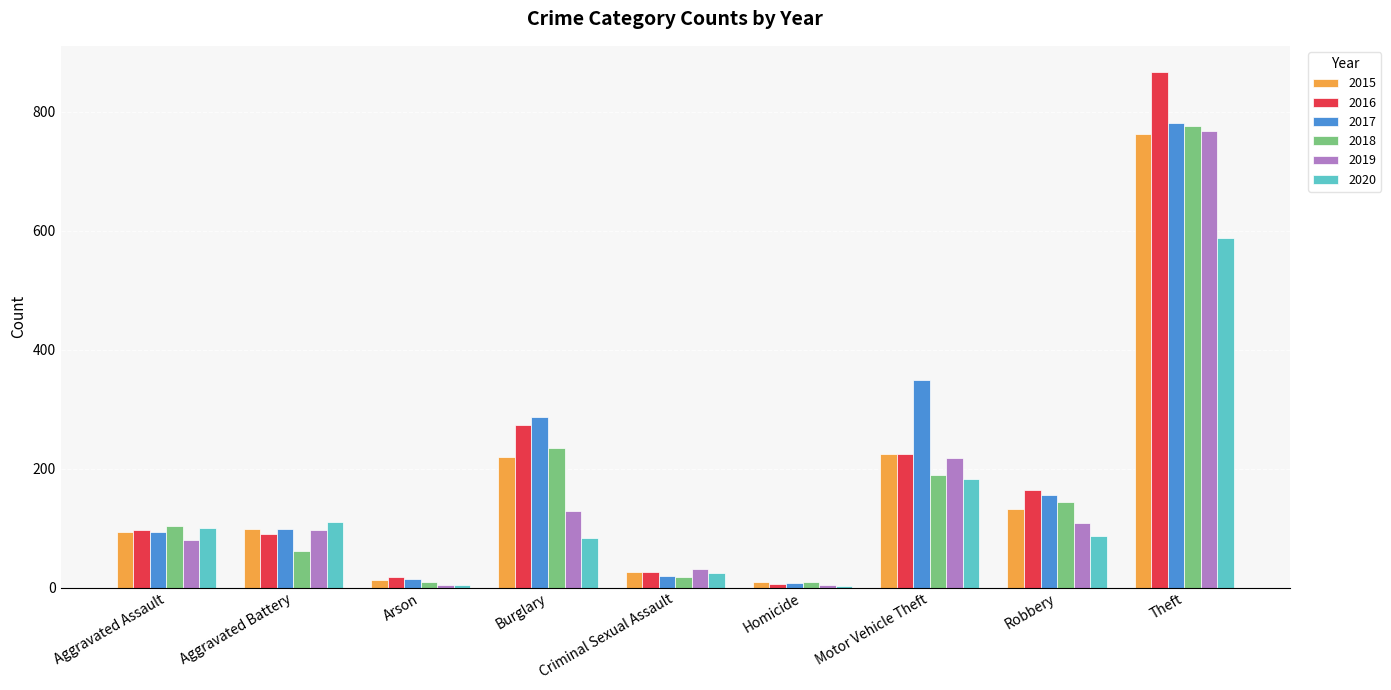

What is the sum of all 2015 values?

1577